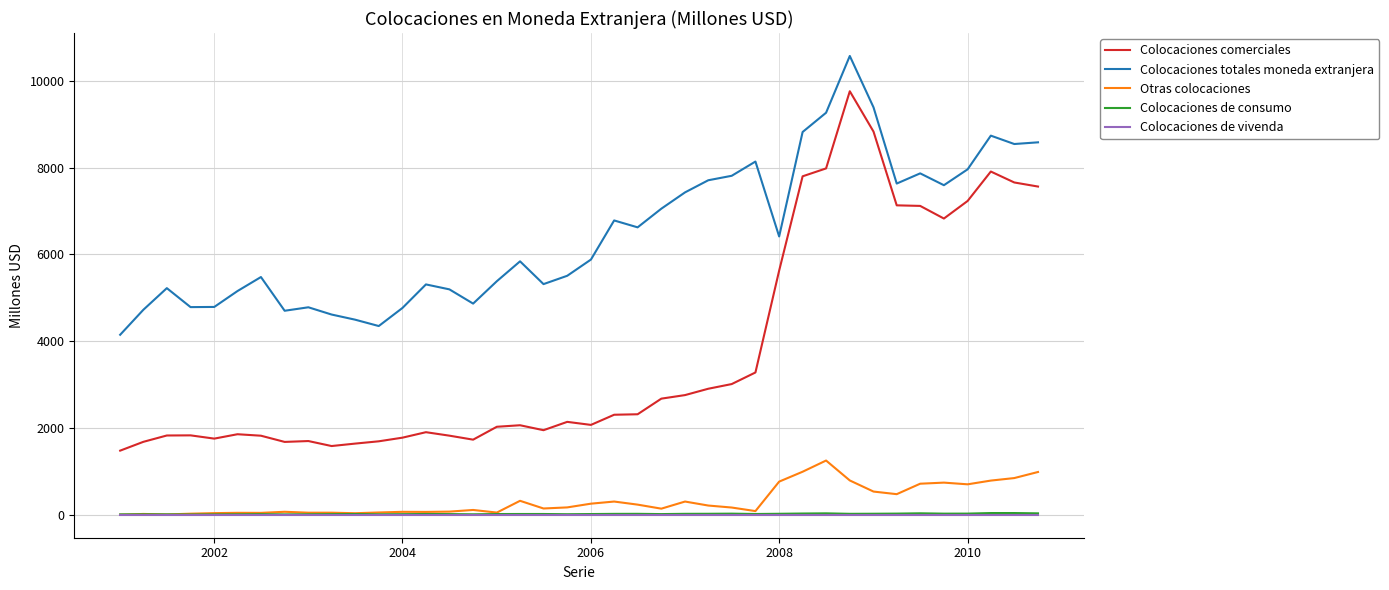

Which series has the widest spread of values?

Colocaciones comerciales